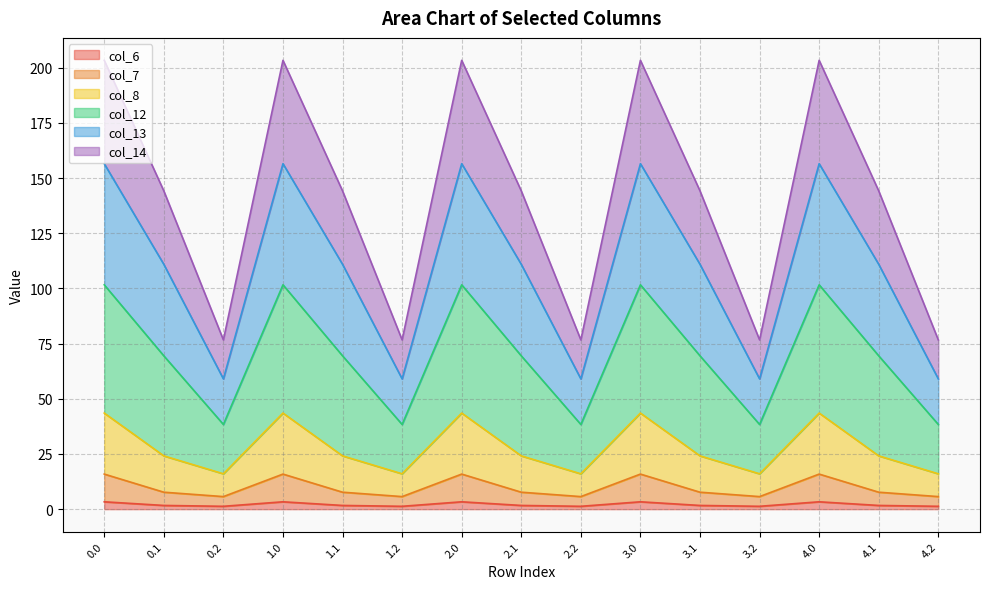

At which category does the chart reach its minimum across all series?

0.2